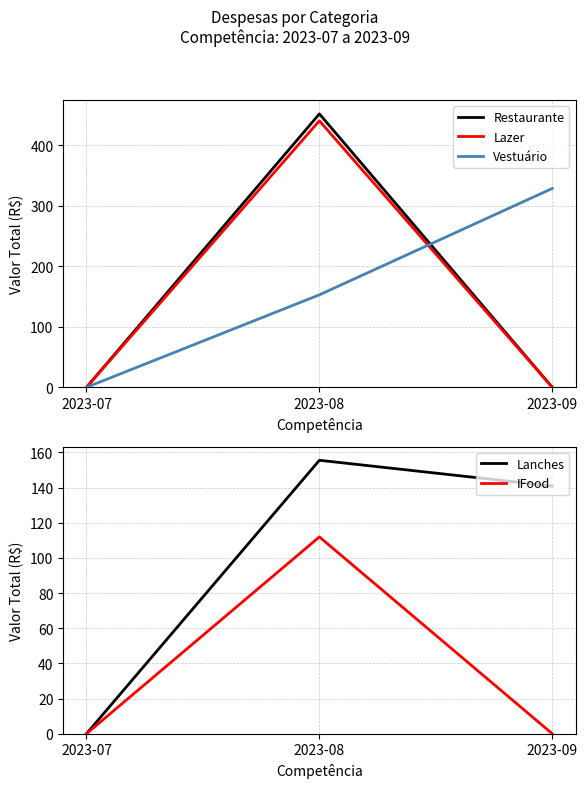

Which series has the largest total across all categories?

Vestuário